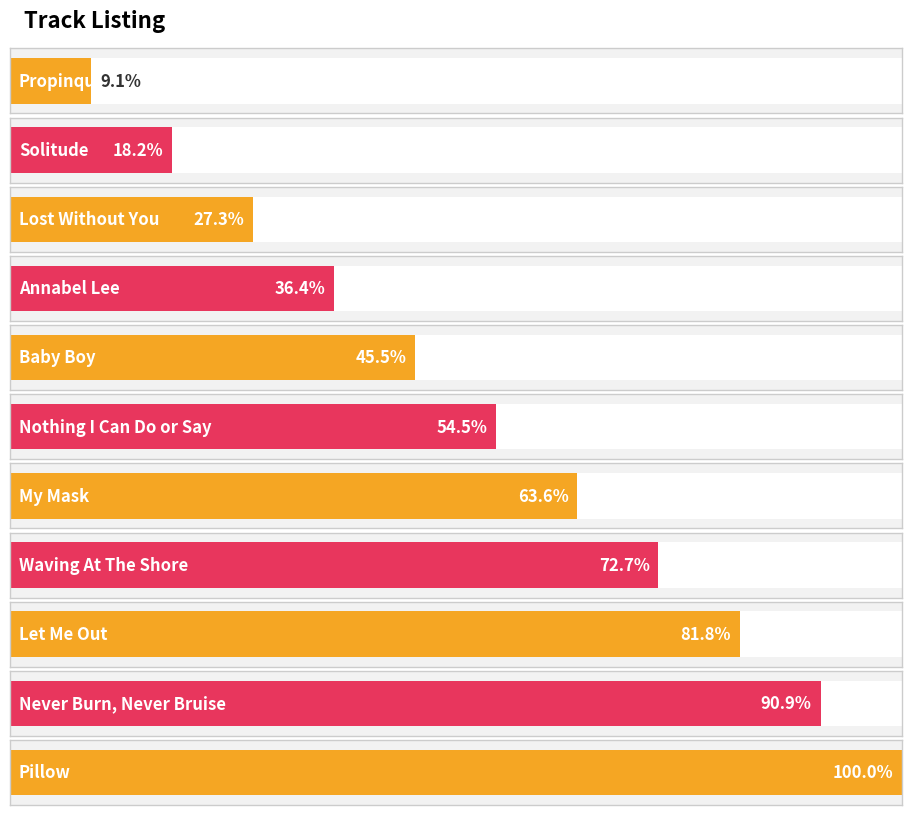

List the labels in order of value, largest first.

Pillow, Never Burn, Never Bruise, Let Me Out, Waving At The Shore, My Mask, Nothing I Can Do or Say, Baby Boy, Annabel Lee, Lost Without You, Solitude, Propinquity